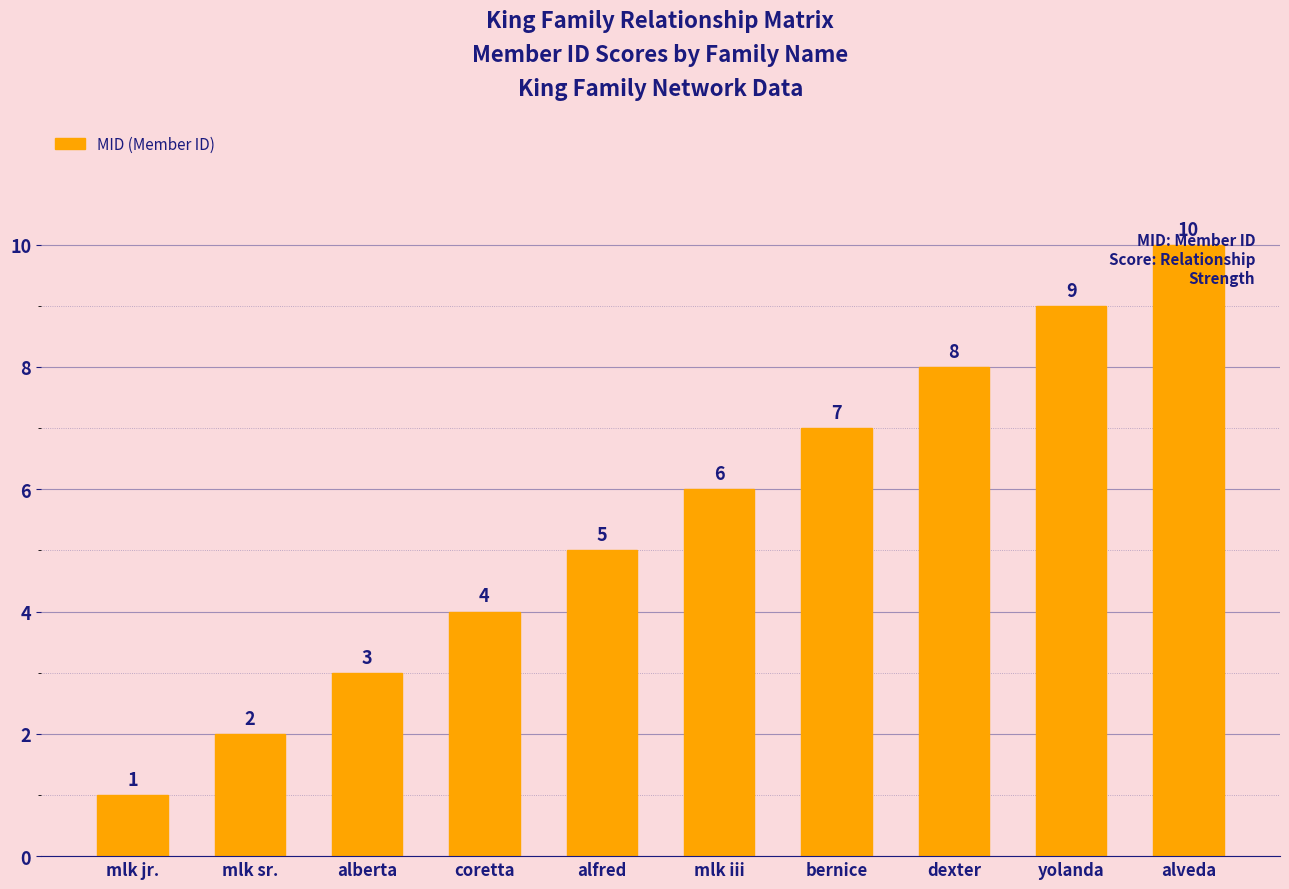

Between dexter and yolanda, which is larger?

yolanda